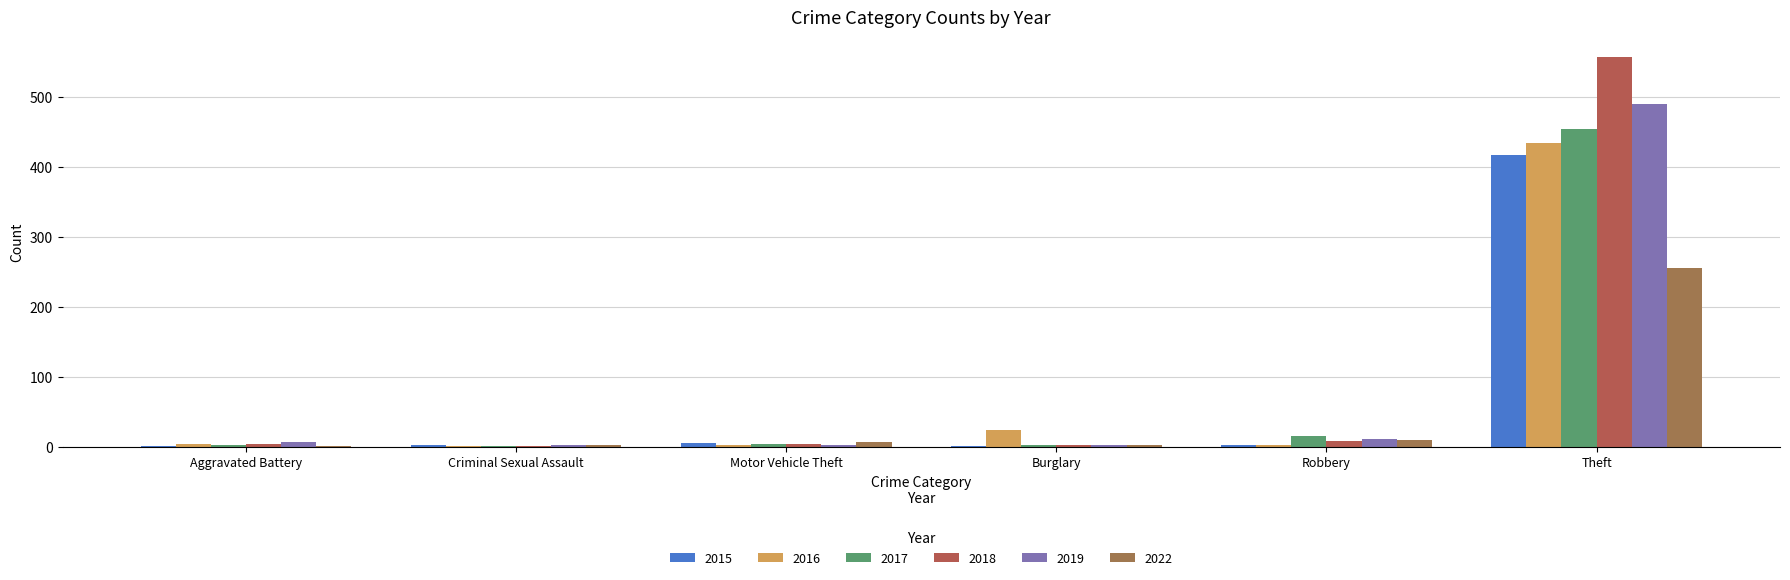

Are the bars grouped side by side (vs. stacked)?

Yes